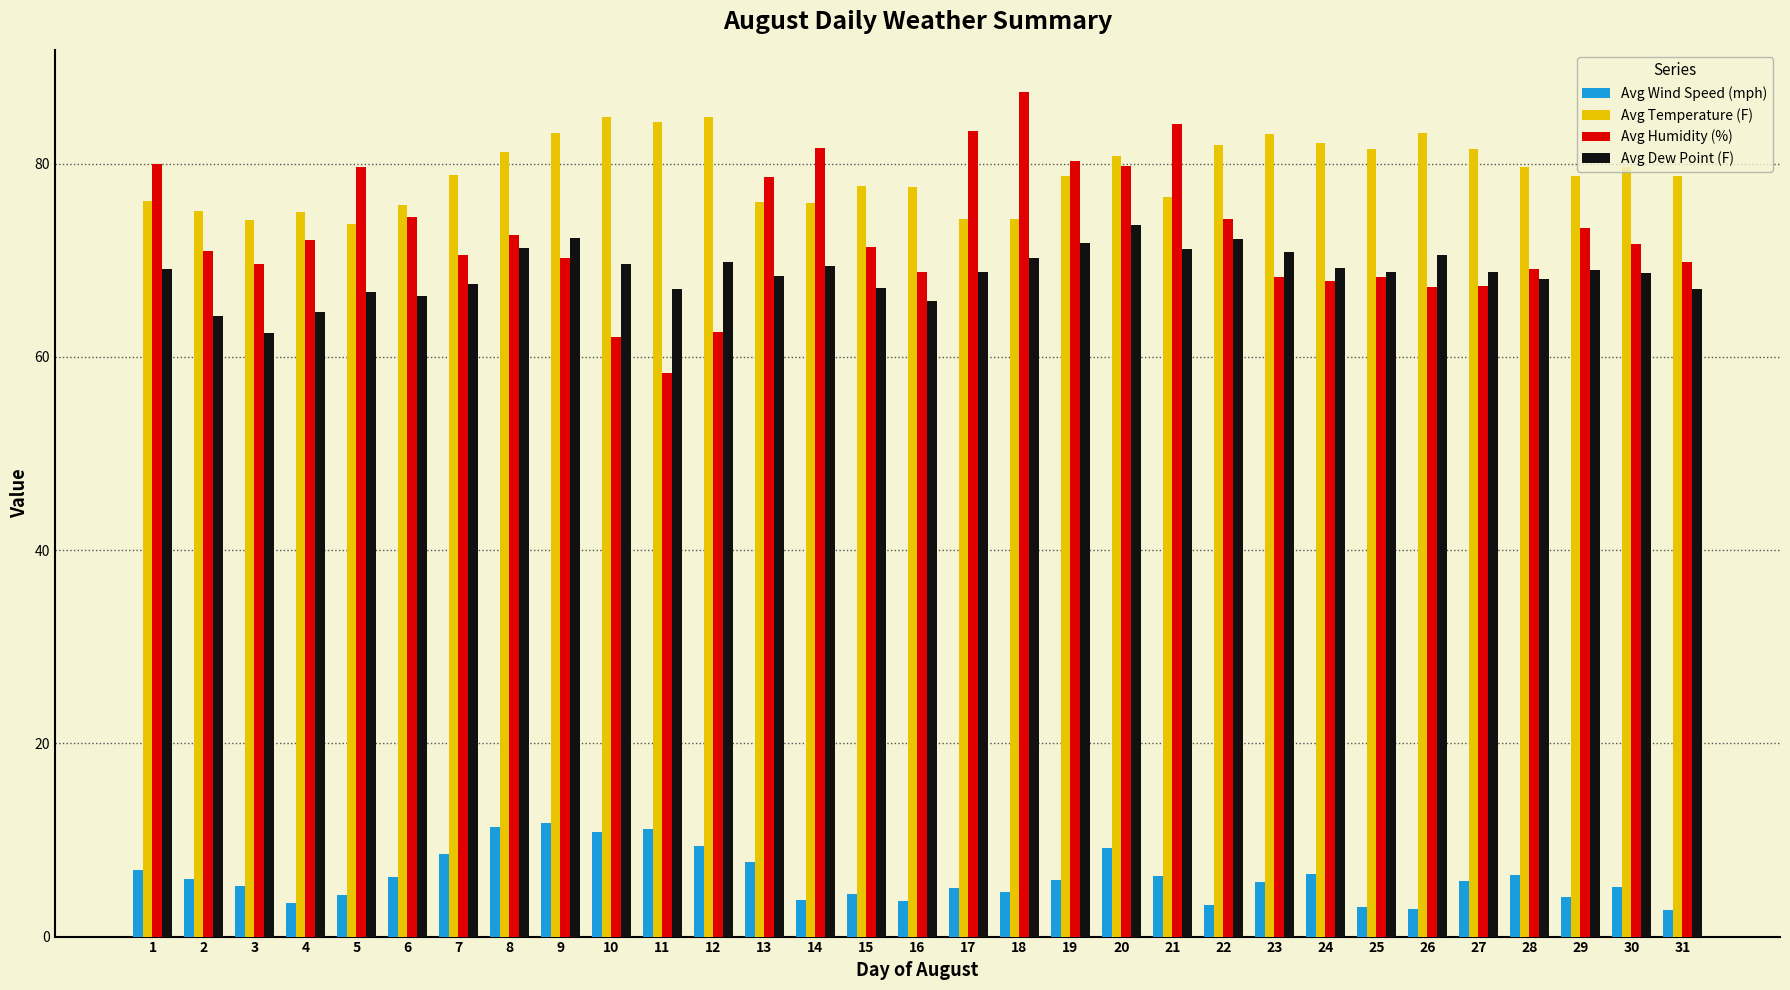

What is the sum of all Avg Temperature (F) values?

2448.6